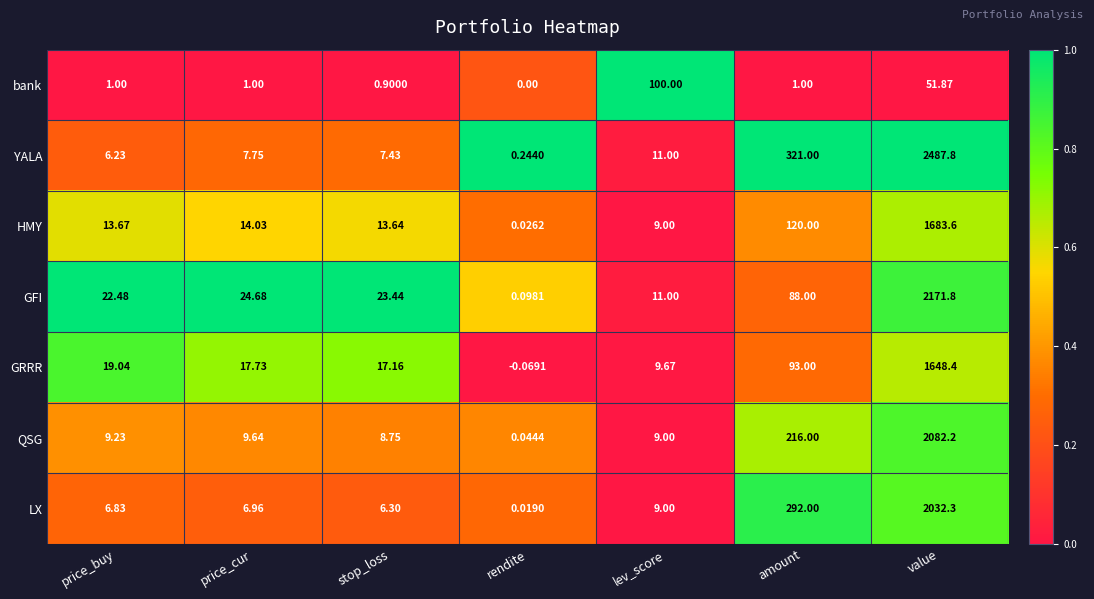

Rank the categories by QSG value from highest to lowest.

value, amount, price_cur, price_buy, lev_score, stop_loss, rendite